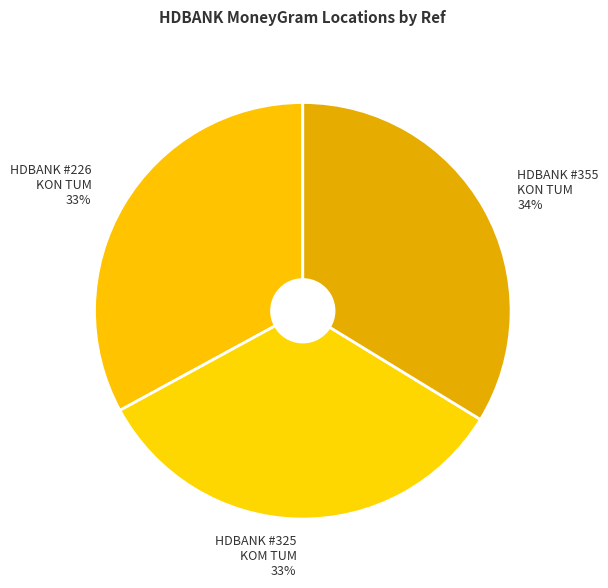

To the nearest percent, what portion does HDBANK #226 KON TUM 33% represent?

33%